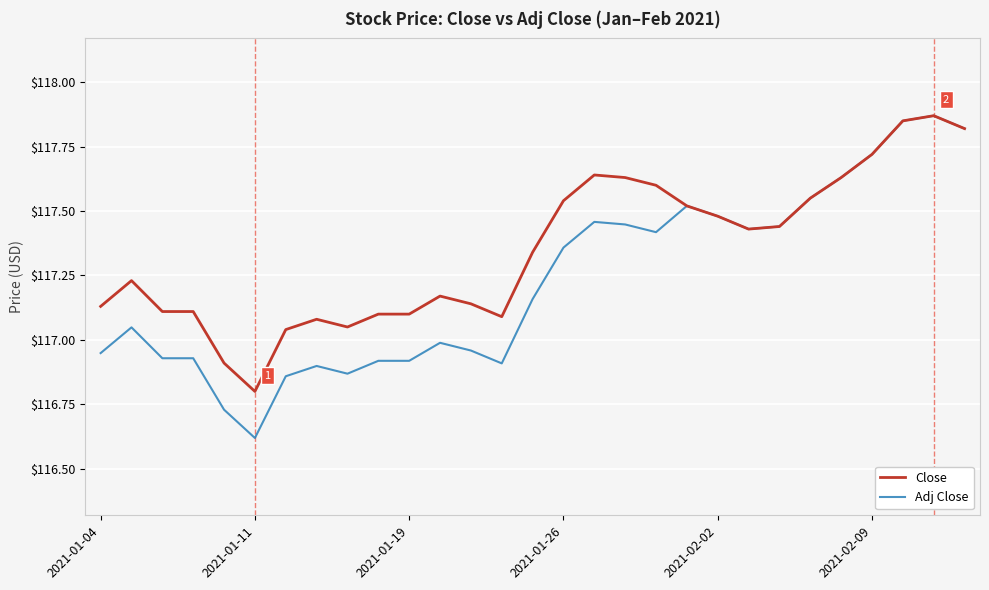

What are all the series names shown in the legend?

Close, Adj Close